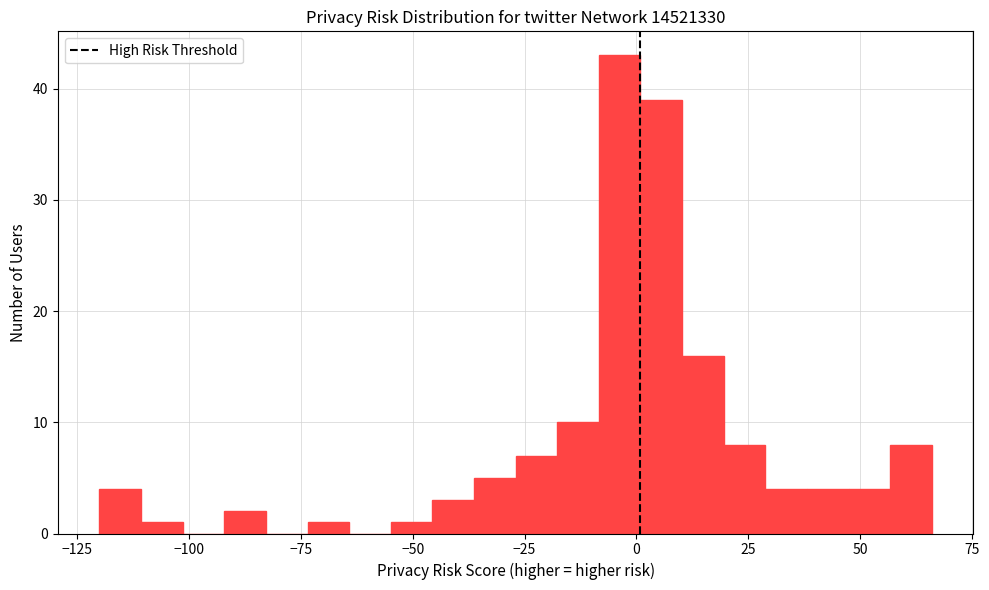

Read against the x-axis, roughly where is the centre of the tallest bar?

-5